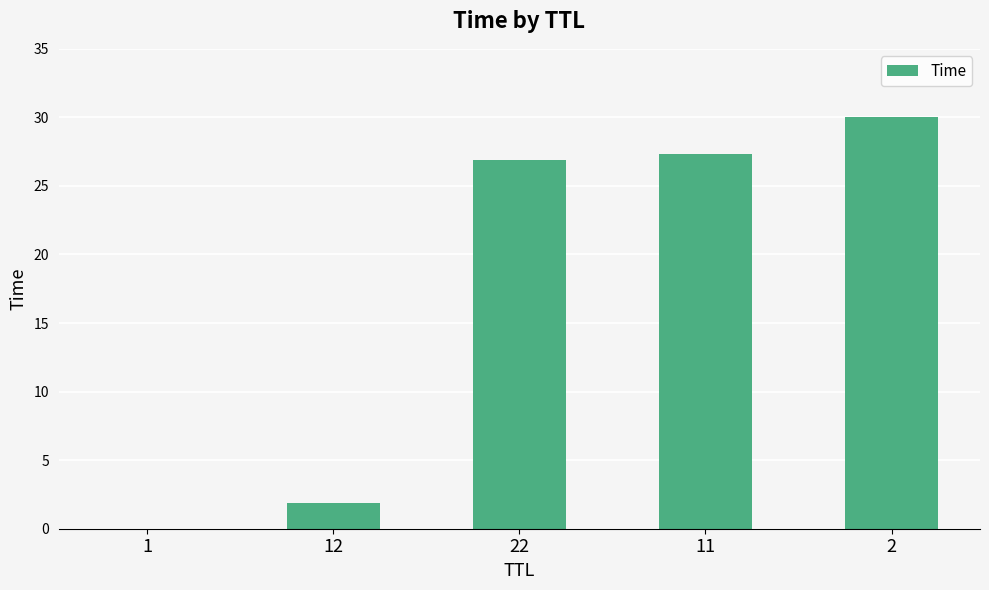

Is it true that the value at 1 is 0.0?

True